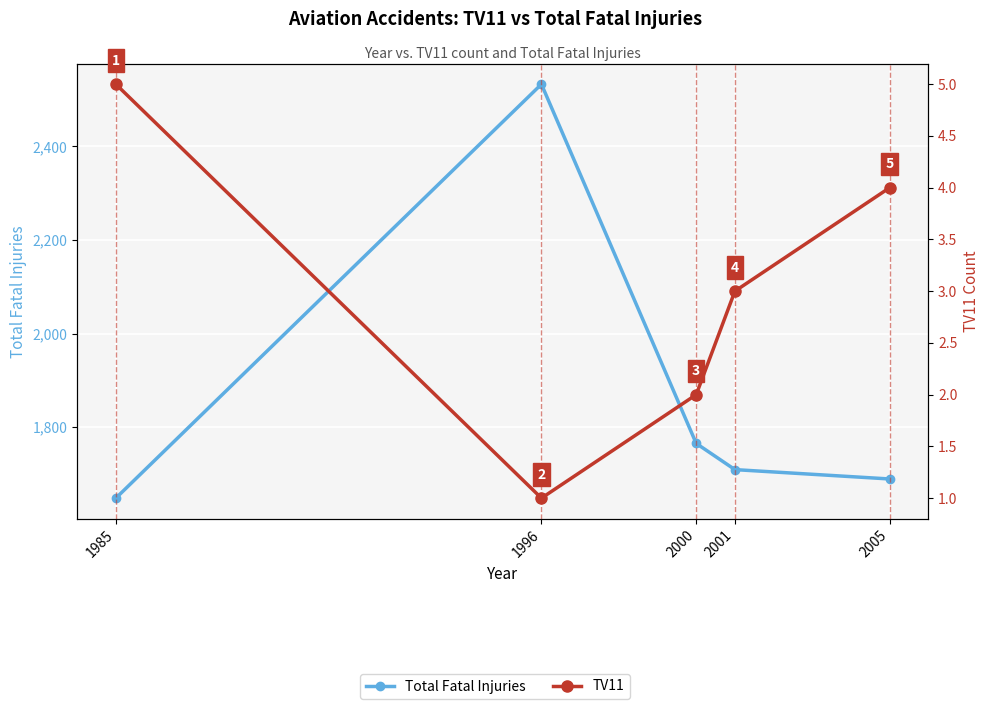

True or false: TV11 and Total Fatal Injuries cross at least once.

False